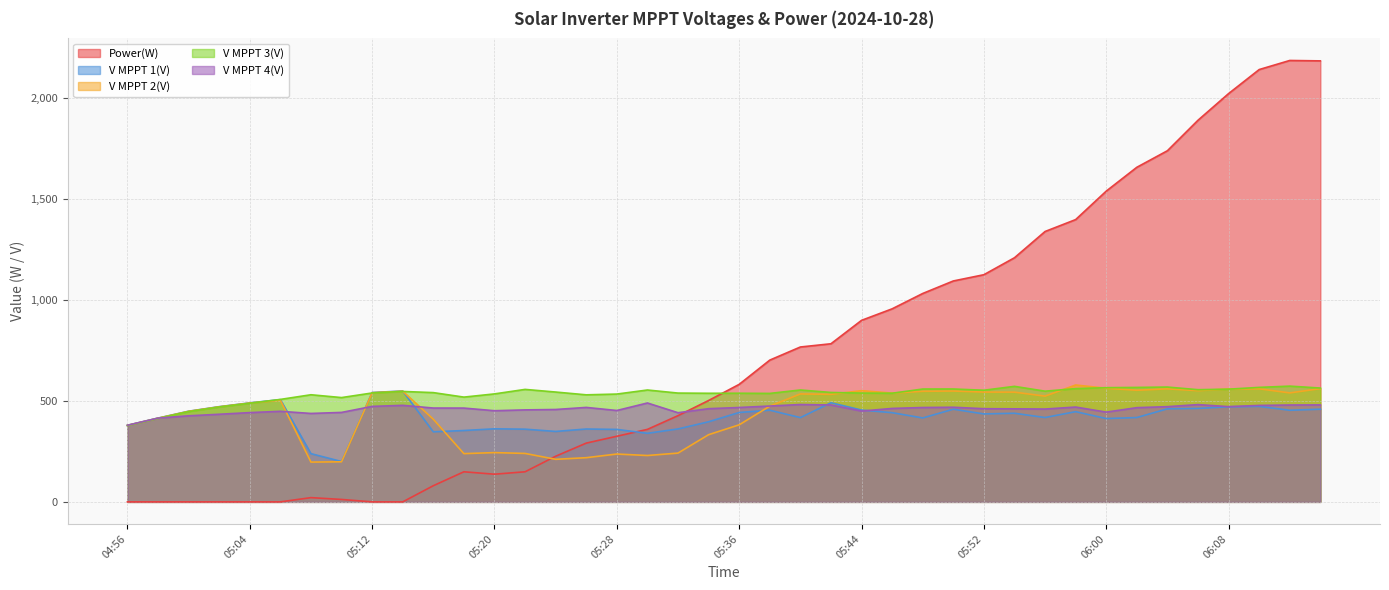

At which category does V MPPT 2(V) reach its first local peak?

05:06